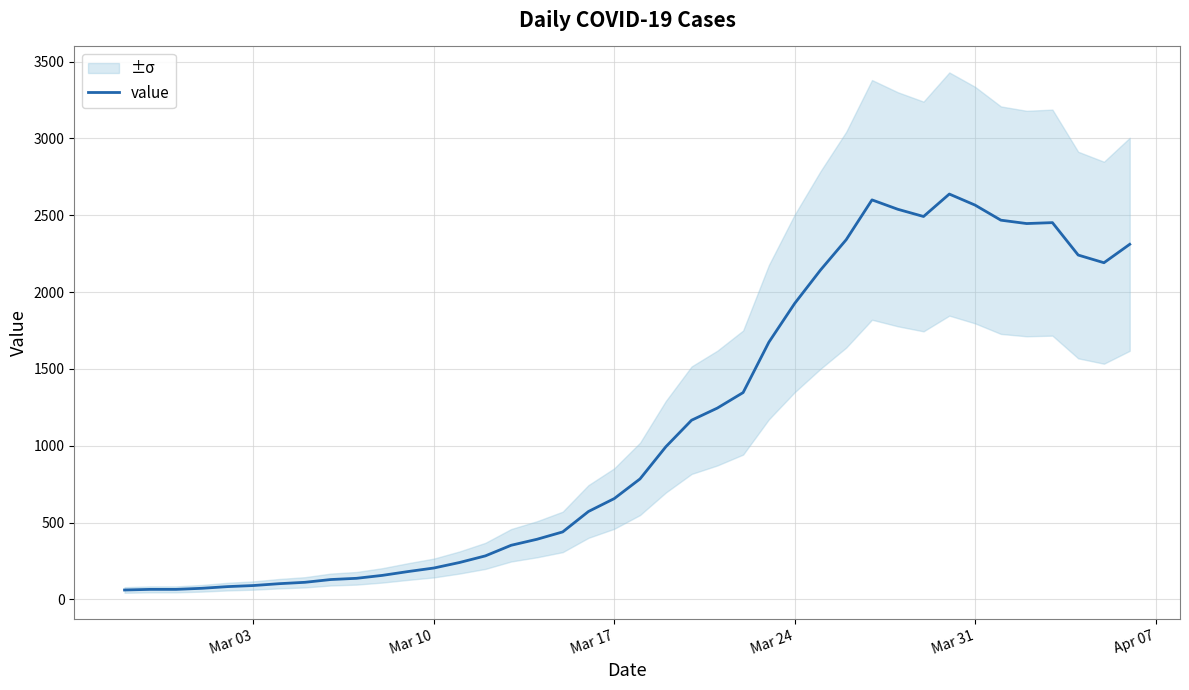

True or false: the data shows 637 at 35.

False